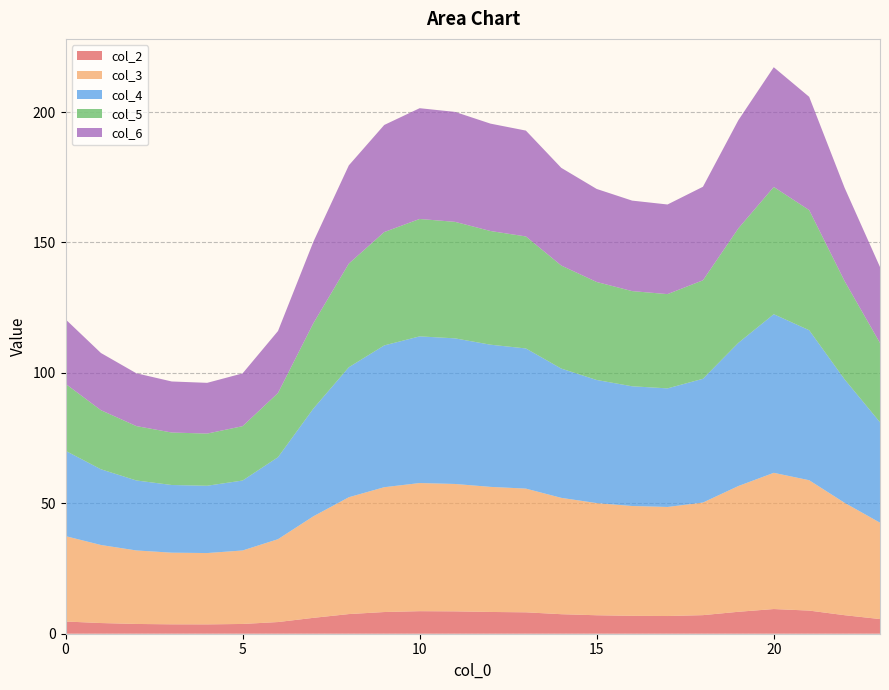

Reading right to left, transcribe all the data shown in this chart.

col_2: 5.6	7.1	8.9	9.5	8.4	7.1	6.8	6.9	7.1	7.5	8.2	8.3	8.6	8.6	8.3	7.5	6.1	4.5	3.7	3.6	3.6	3.7	4.1	4.7
col_3: 36.9	43.1	50.0	52.2	48.2	43.2	41.8	42.1	43.0	44.6	47.4	48.0	48.8	49.1	47.9	44.8	38.9	31.8	28.2	27.3	27.5	28.2	29.9	32.7
col_4: 38.5	47.3	57.5	60.8	54.9	47.4	45.5	45.9	47.2	49.6	53.7	54.5	55.8	56.2	54.4	49.8	41.3	31.4	26.8	25.8	25.9	26.8	29.0	32.7
col_5: 30.4	37.7	46.1	48.8	43.9	37.8	36.1	36.5	37.6	39.5	42.9	43.6	44.7	45.0	43.5	39.7	32.7	24.6	20.8	20.0	20.1	20.8	22.7	25.7
col_6: 29.1	35.8	43.4	45.9	41.5	35.9	34.4	34.7	35.7	37.4	40.6	41.2	42.2	42.5	41.1	37.7	31.2	23.8	20.2	19.5	19.6	20.2	21.9	24.7